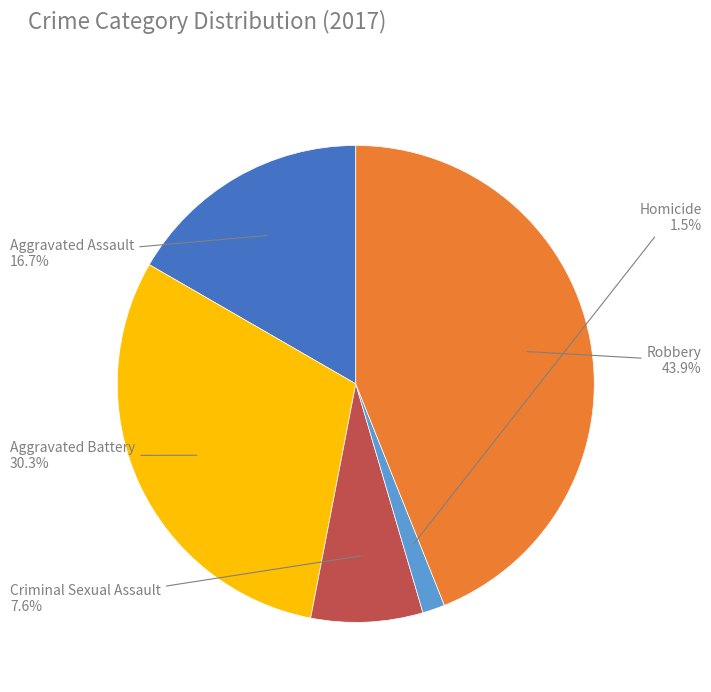

Rank the categories by value from lowest to highest.

Homicide, Criminal Sexual Assault, Aggravated Assault, Aggravated Battery, Robbery